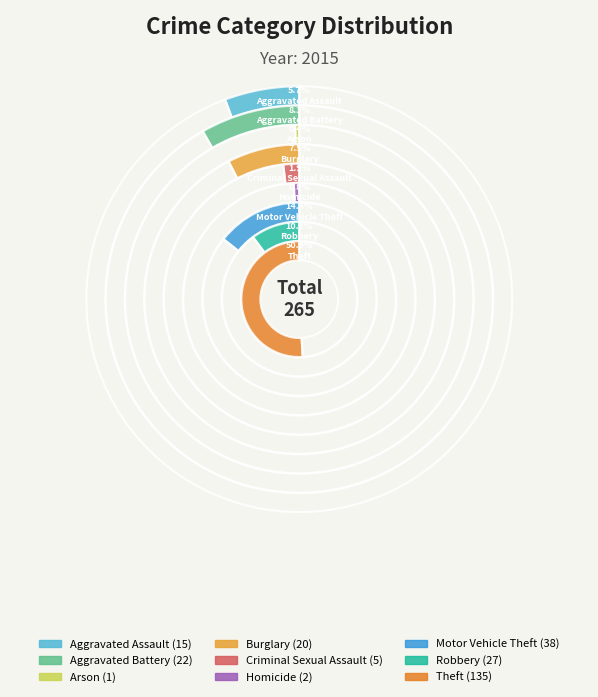

Count the number of slices in the pie.

9